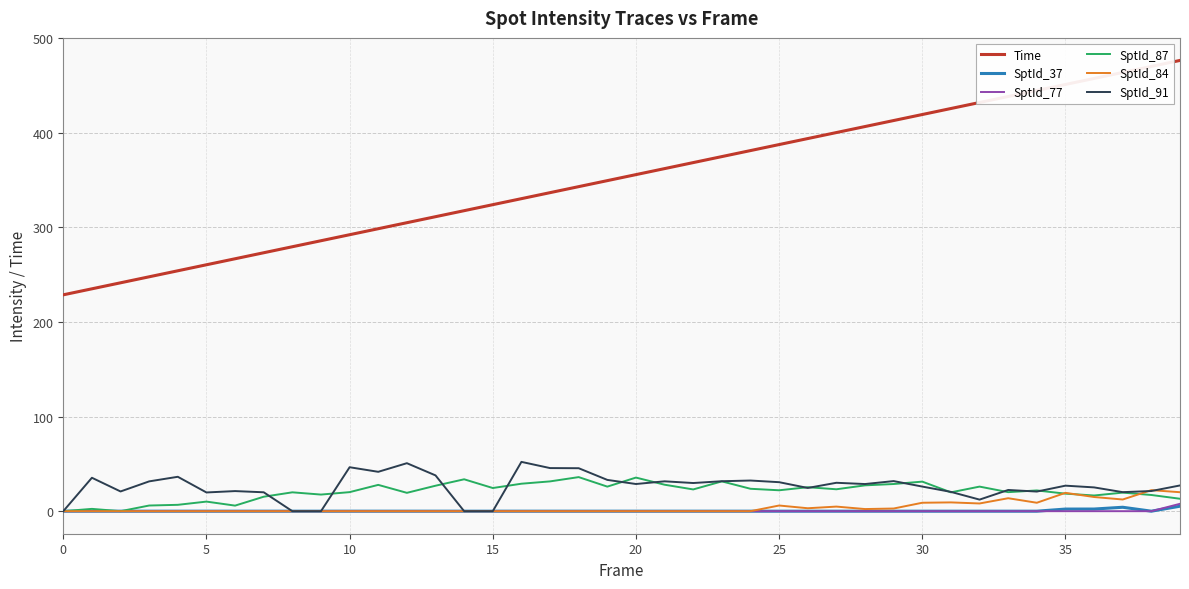

In SptId_87, how many points are higher than both neighbors (excluding endpoints)?

13